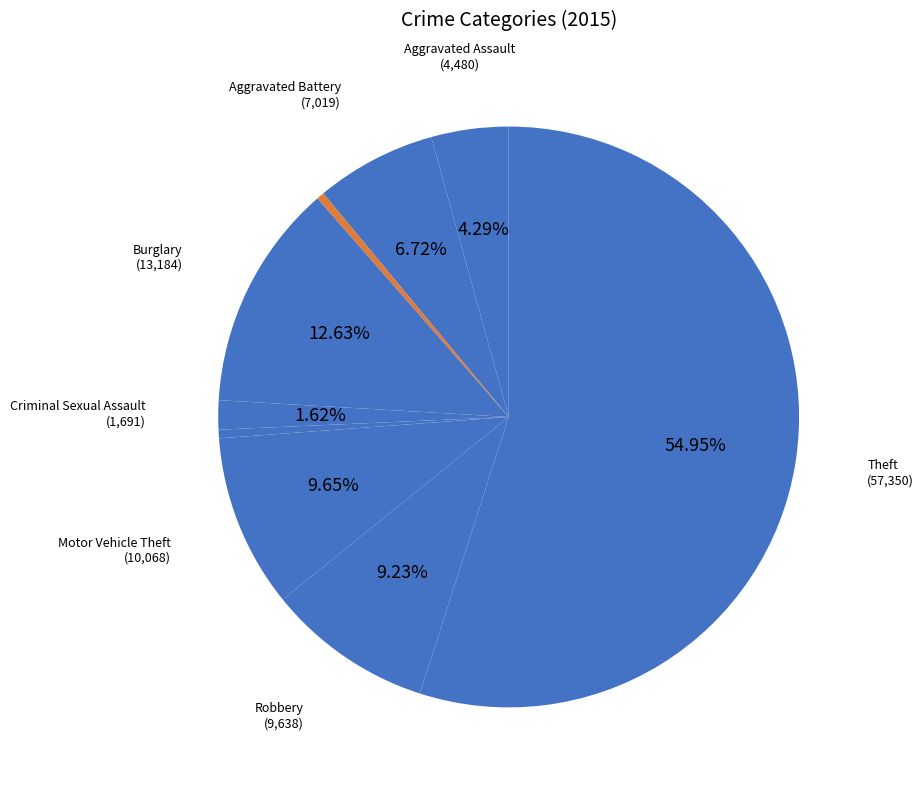

How many segments does this pie chart have?

9